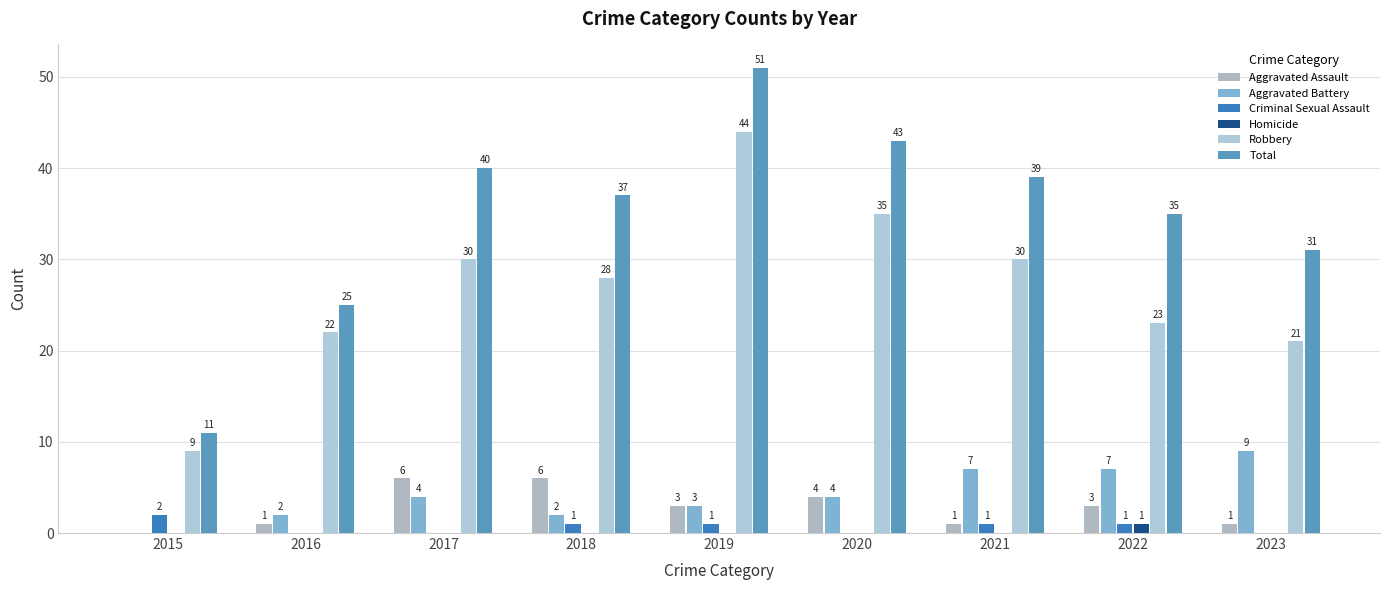

The Homicide series shows 0 at 2023. True or false?

True